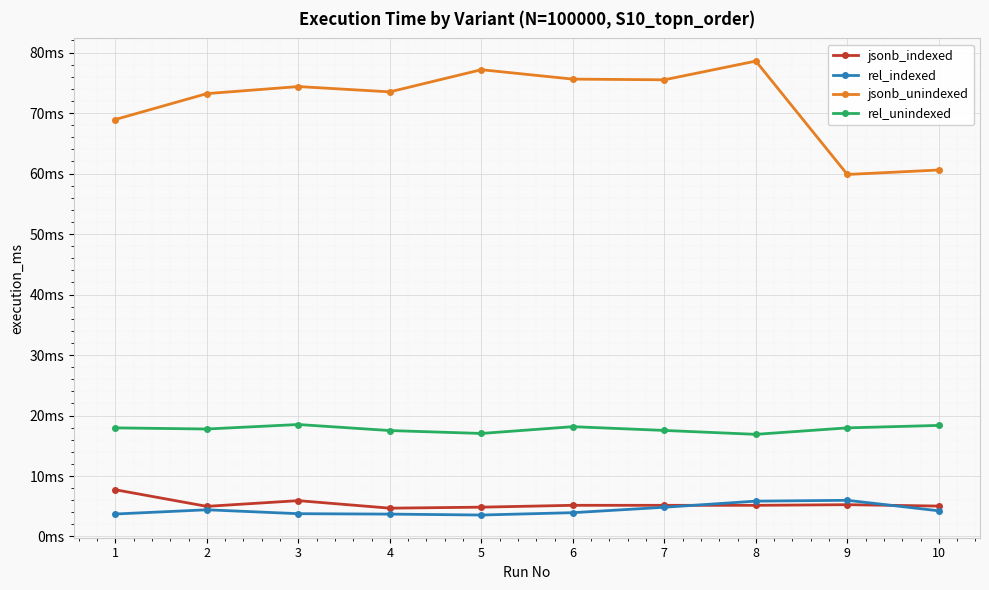

What is the difference between the rel_indexed values at 5 and 3?

0.2